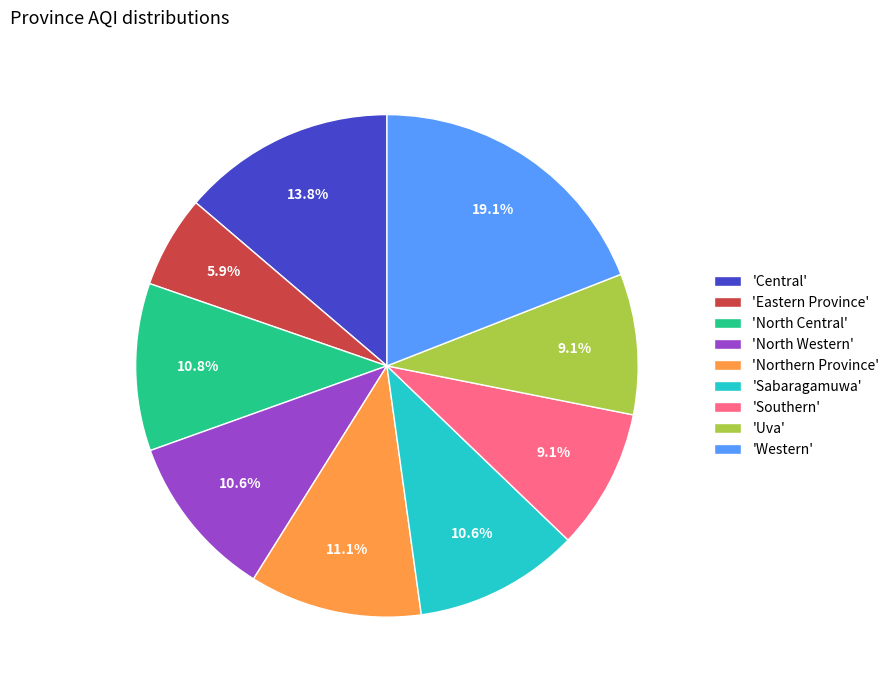

What is the largest slice in the pie chart?

'Western'